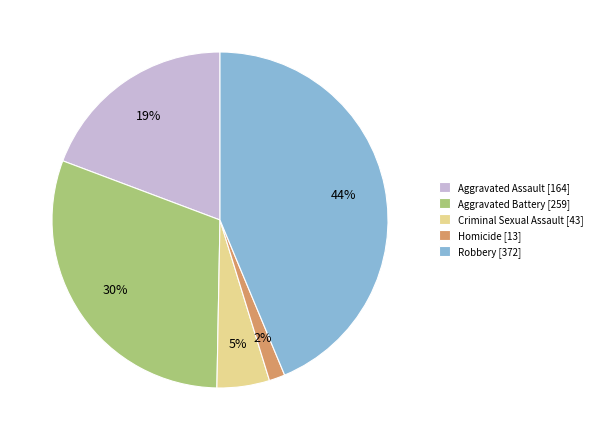

Count the number of slices in the pie.

5